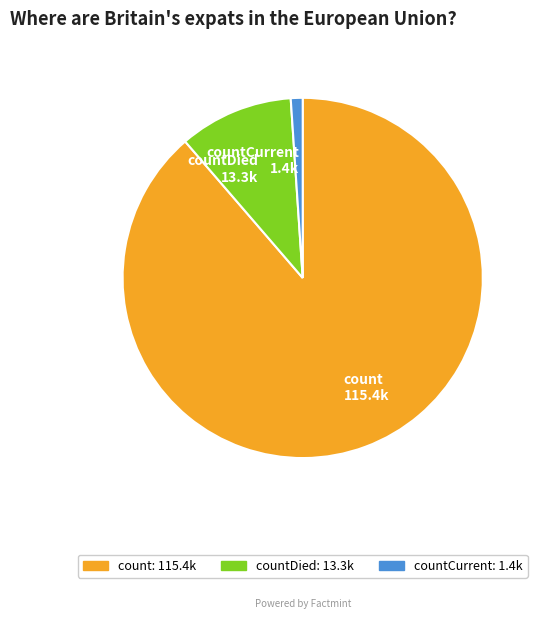

Does countDied 13.3k represent more than half of the total?

No